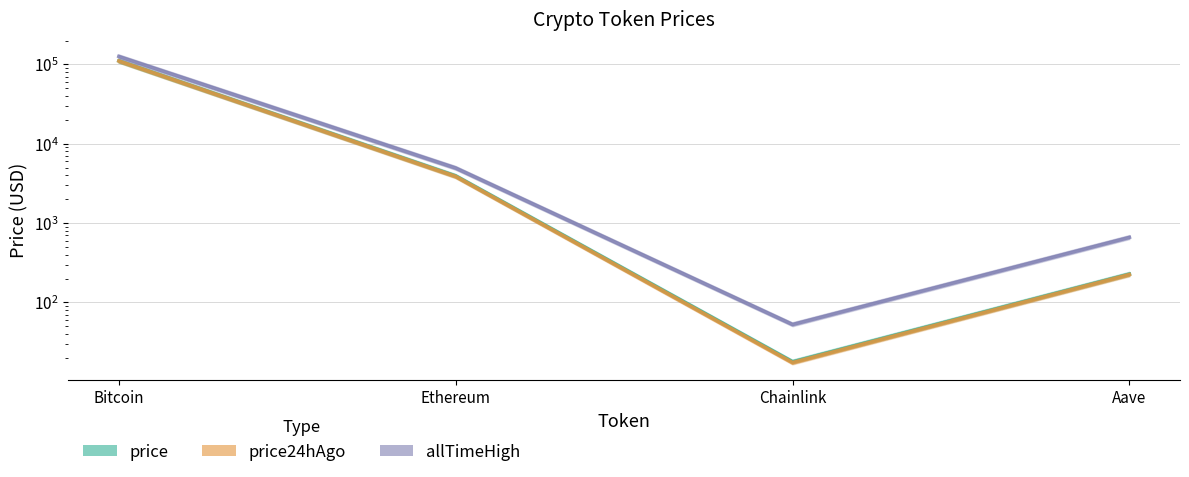

At which label is allTimeHigh closest to 63066?

Ethereum